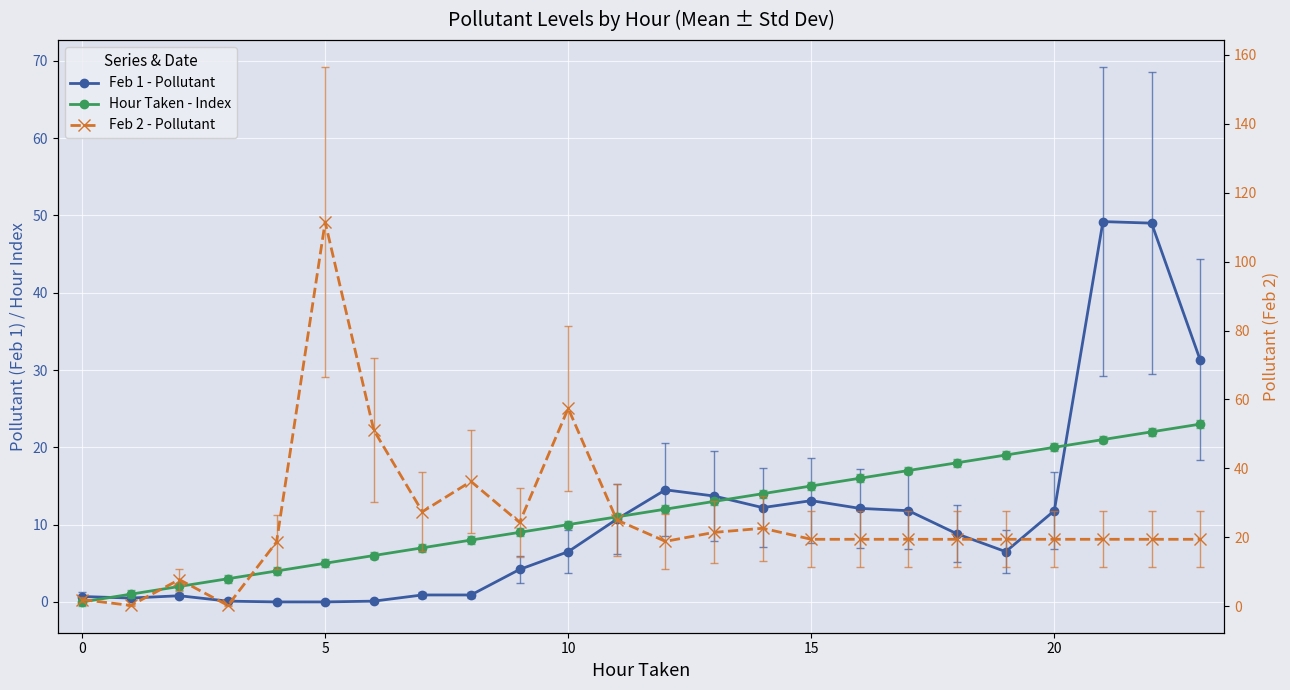

Does the chart display data point markers on the line(s)?

Yes